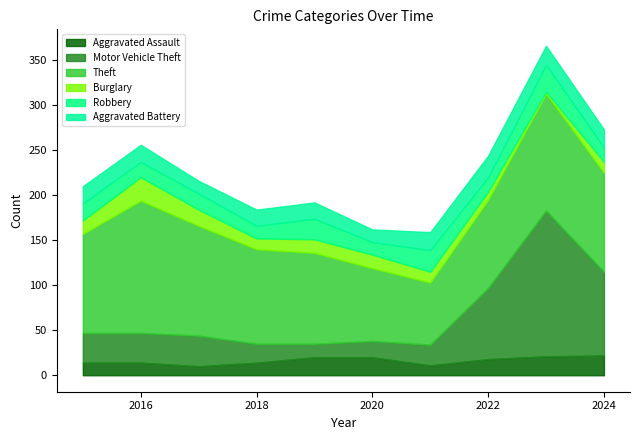

Where is Aggravated Battery nearest to the value 19?

2015